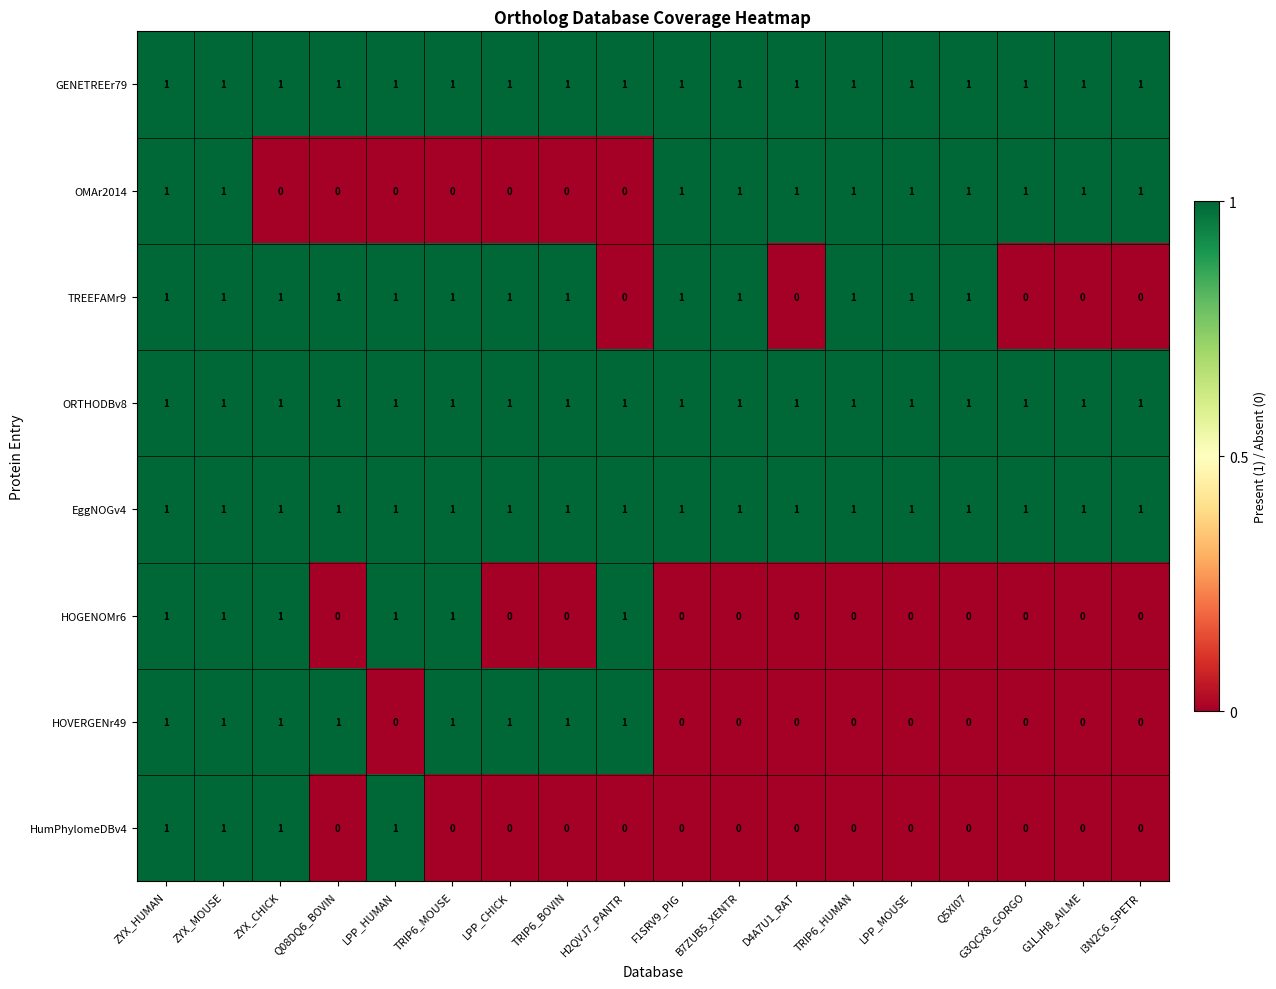

What is the total value across all series at TRIP6_BOVIN?

5